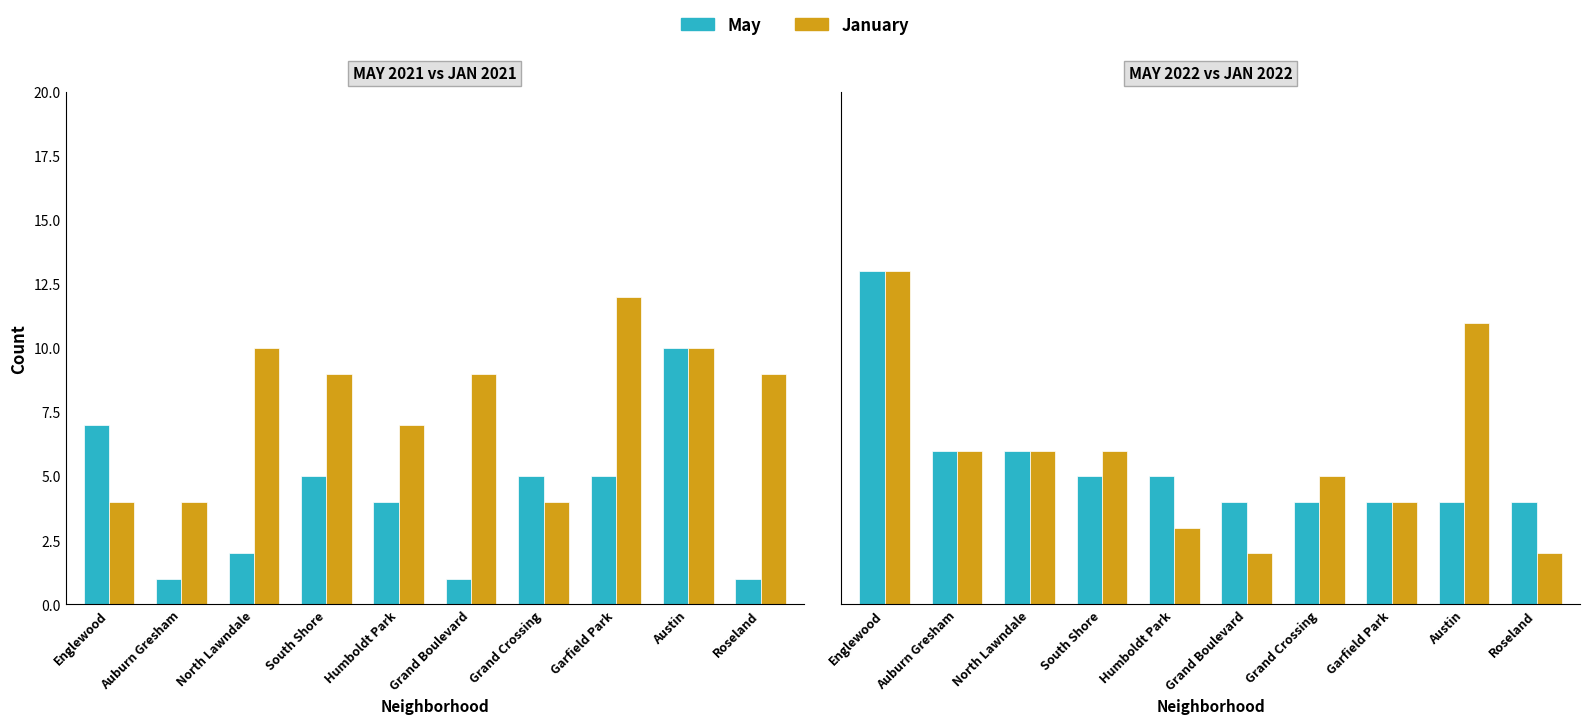

The value of May 2021 at Roseland is 1. True or false?

True